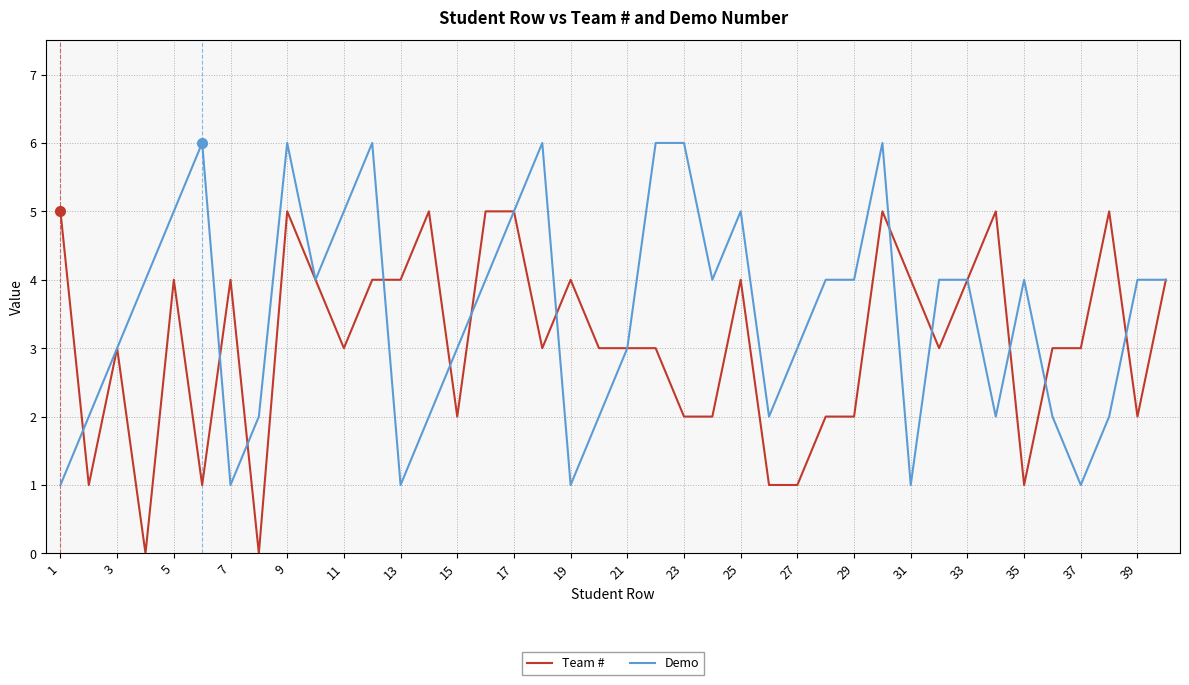

What is the average value of the Team # series?

3